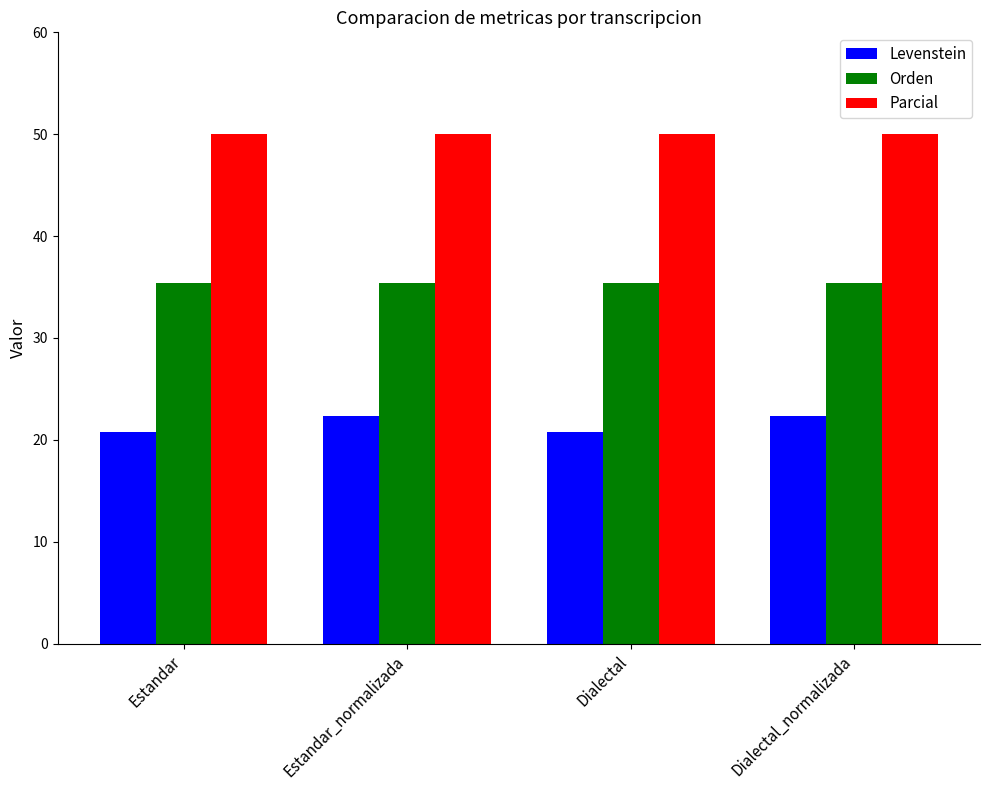

At how many categories does at least one series exceed 38?

4